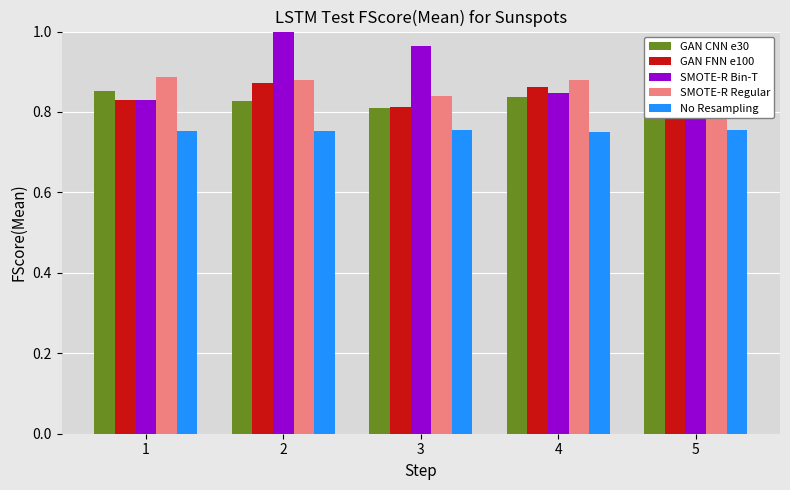

At which label is No Resampling closest to 0?

4